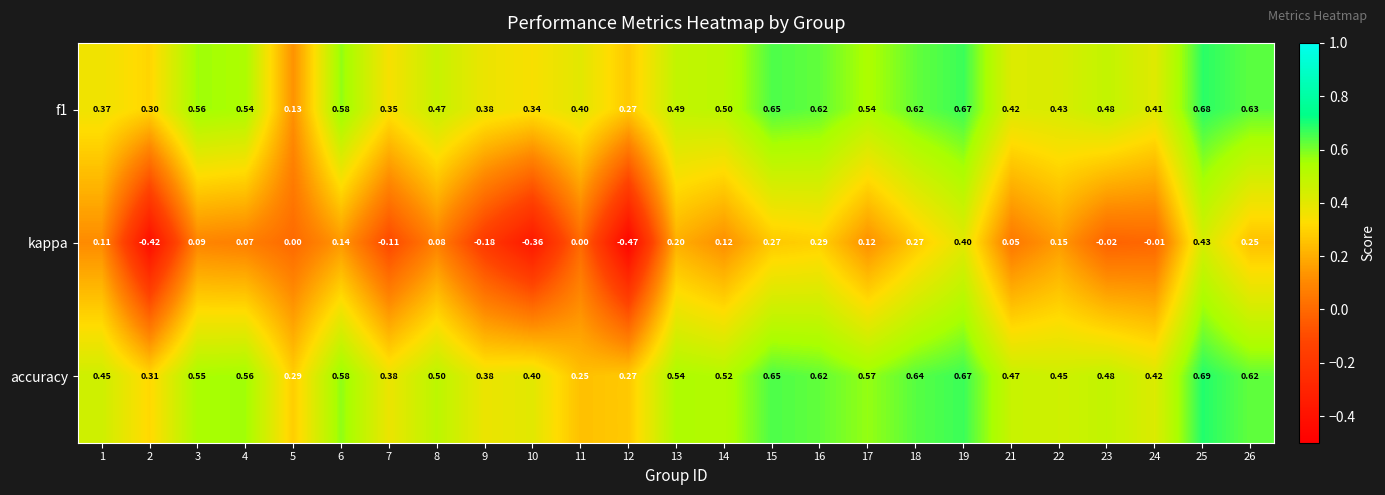

Which series has the largest total across all categories?

accuracy